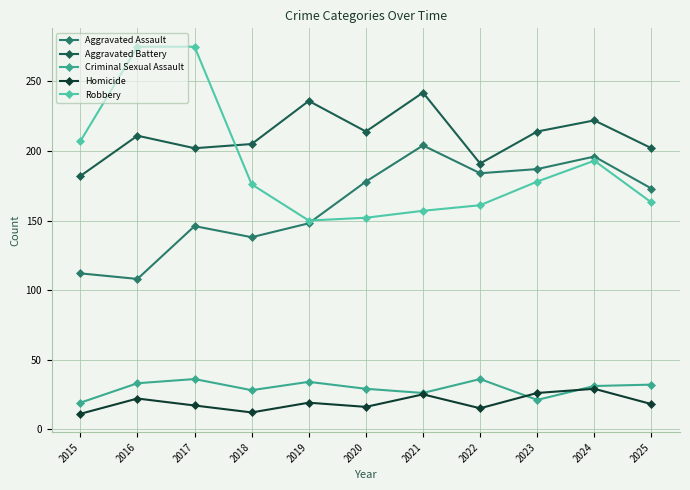

Rank the series by their maximum value, from highest to lowest.

Robbery, Aggravated Battery, Aggravated Assault, Criminal Sexual Assault, Homicide